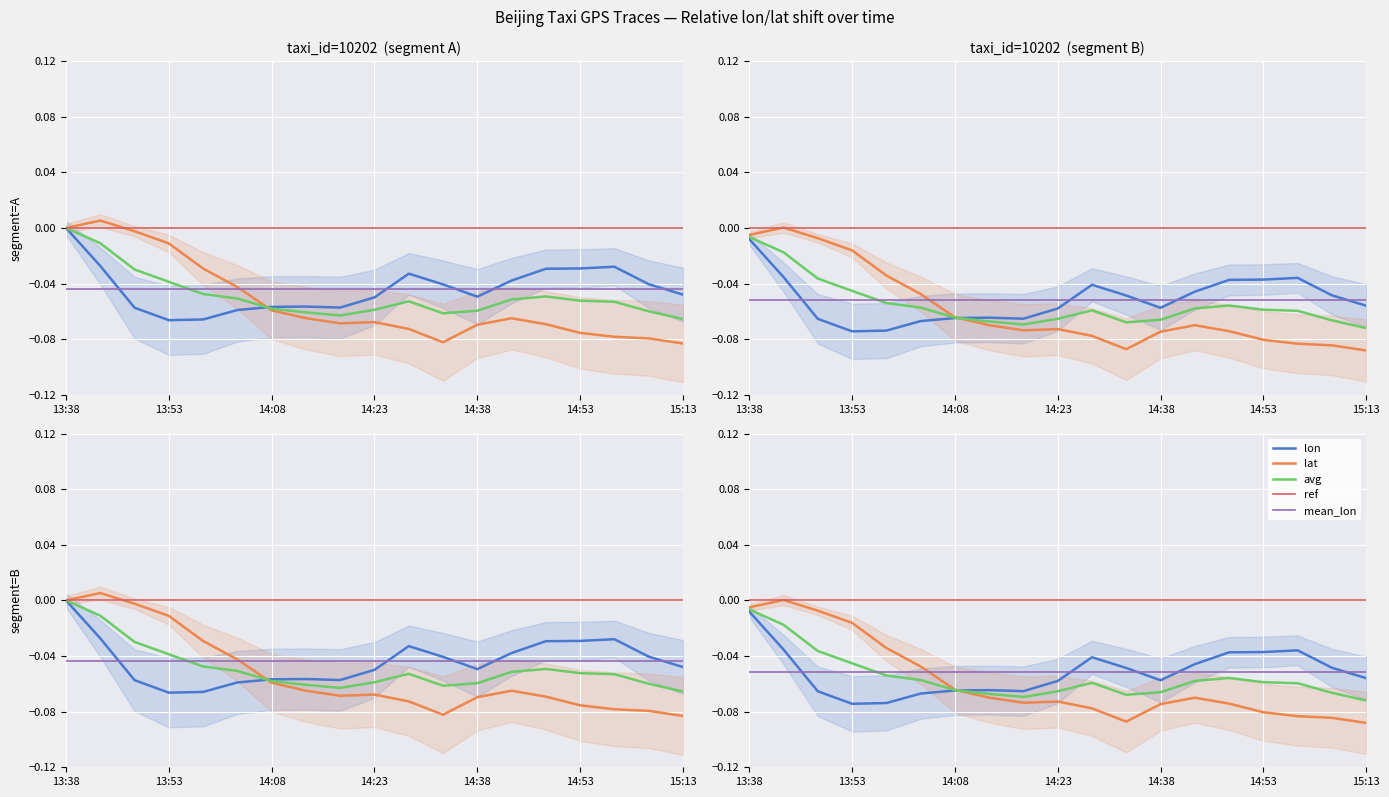

Reading left to right, what are all the values shown in this chart?

lon: 0.0	-0.0	-0.1	-0.1	-0.1	-0.1	-0.1	-0.1	-0.1	-0.0	-0.0	-0.0	-0.0	-0.0	-0.0	-0.0	-0.0	-0.0	-0.0
lat: -0.0	0.0	-0.0	-0.0	-0.0	-0.0	-0.1	-0.1	-0.1	-0.1	-0.1	-0.1	-0.1	-0.1	-0.1	-0.1	-0.1	-0.1	-0.1